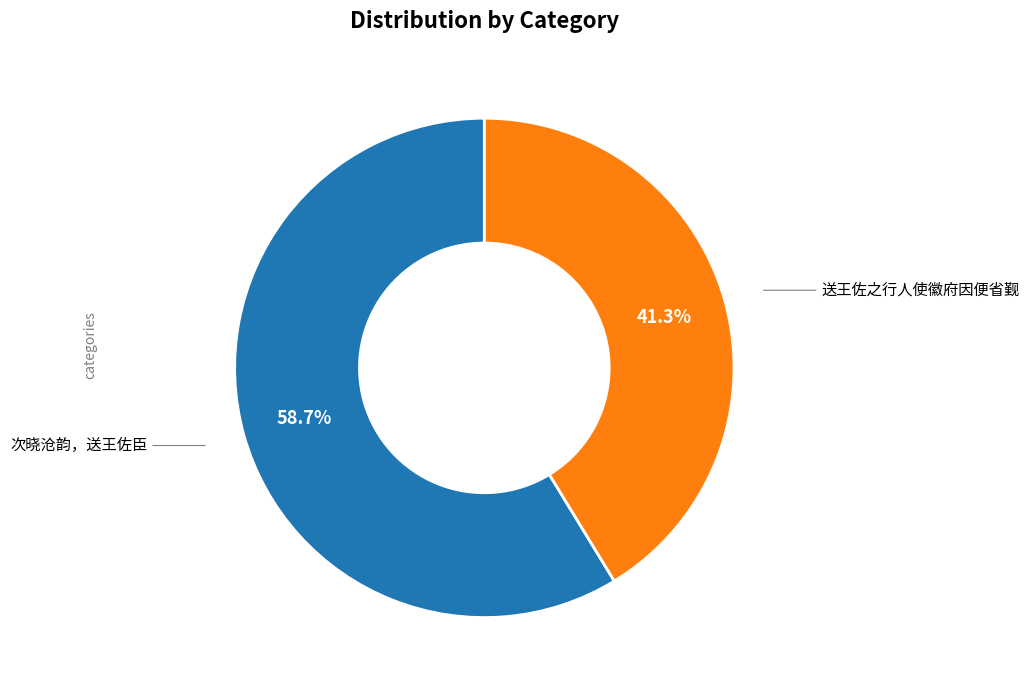

How much of the chart is everything except 送王佐之行人使徽府因便省觐?

58.7%